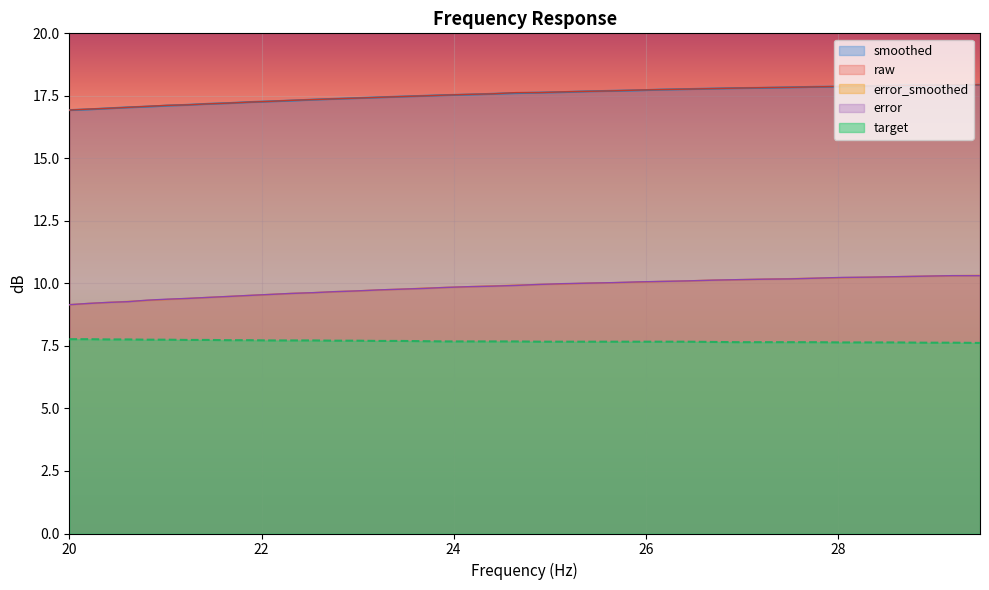

What is the label of the 28th point from the left?

27